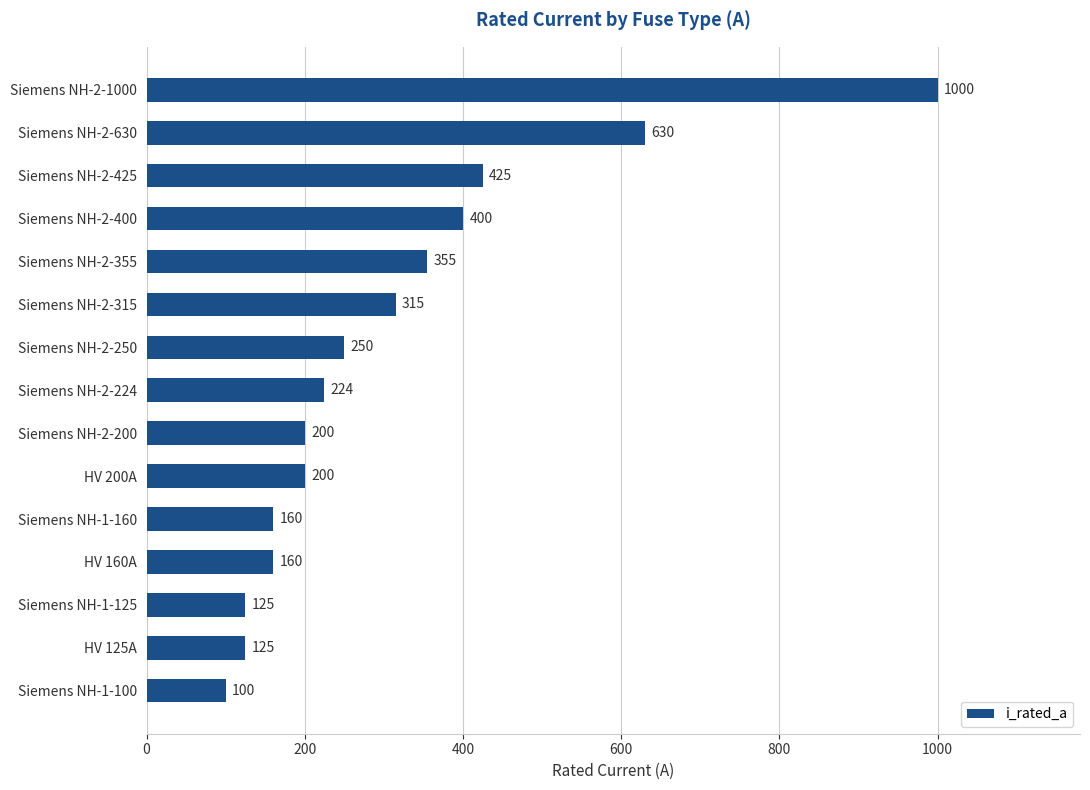

What is the difference between the maximum and minimum values?

900